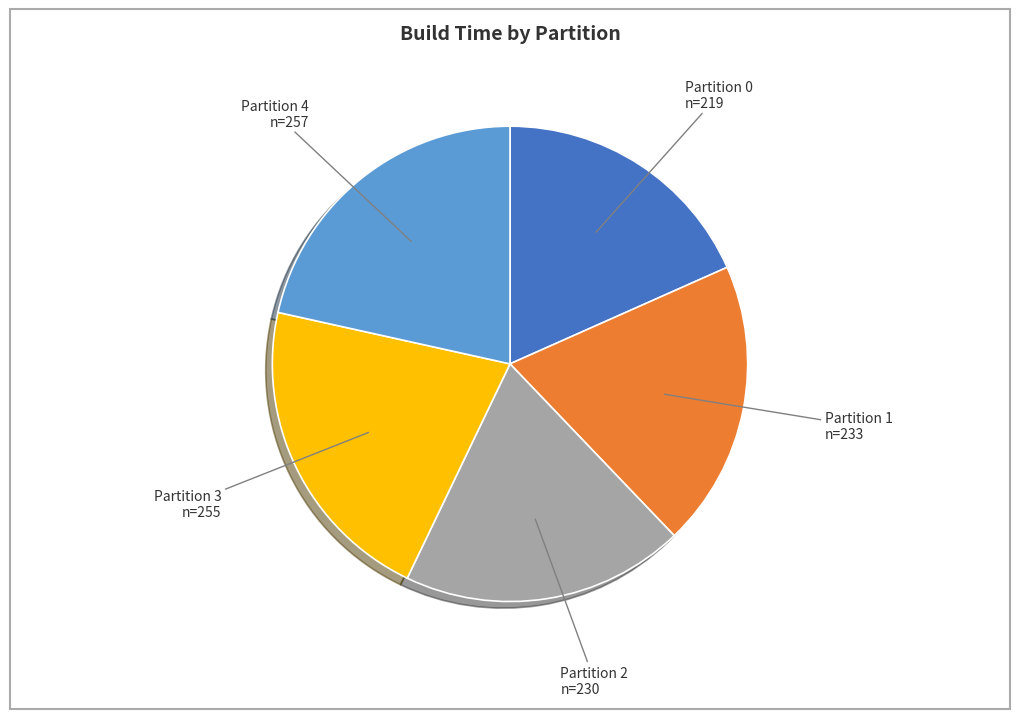

Is there a majority slice in this chart?

No